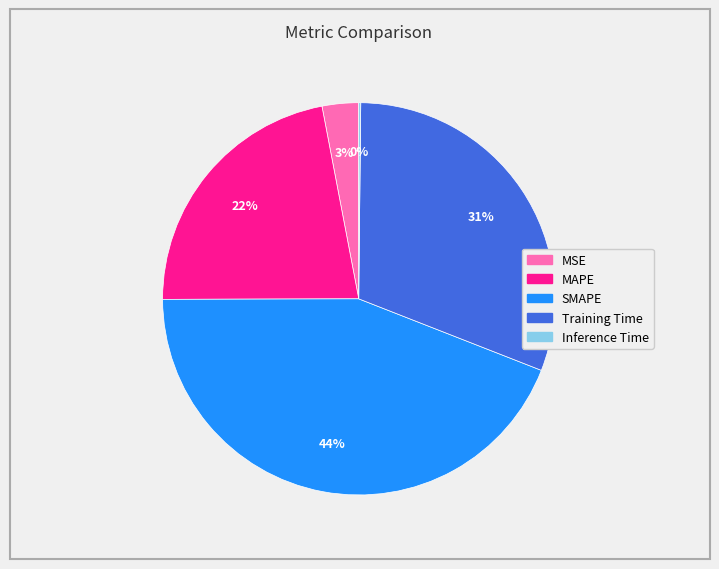

True or false: MSE accounts for 8% of the total.

False